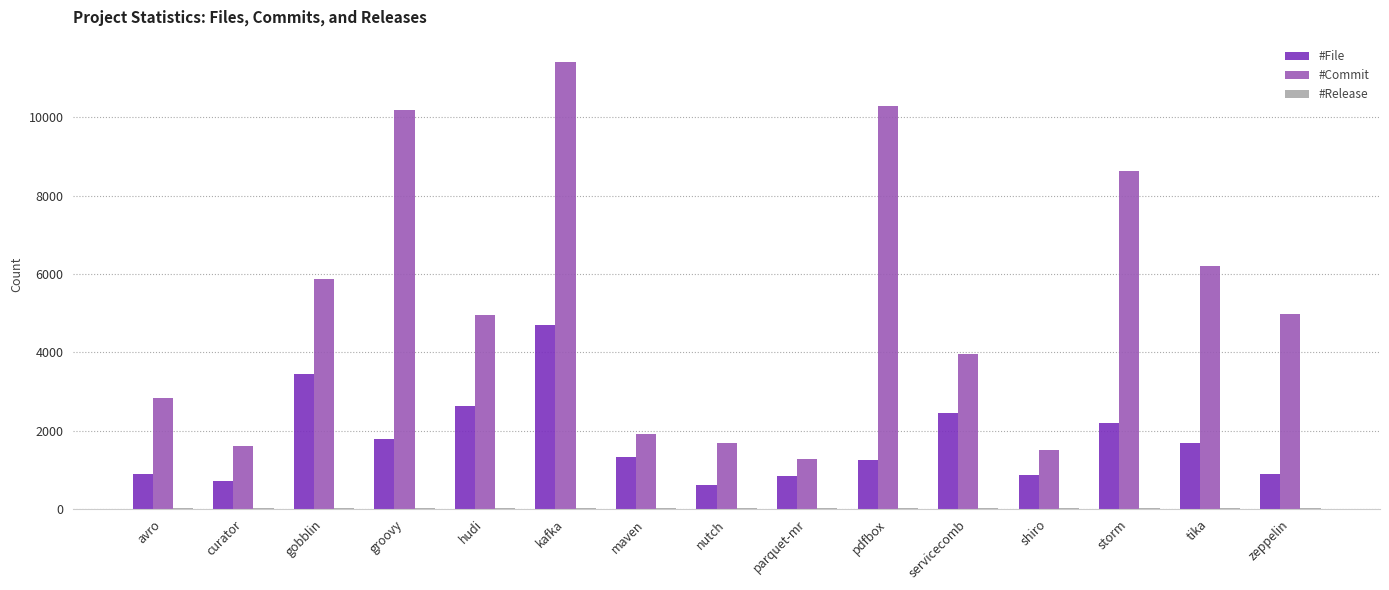

Are the bars grouped side by side (vs. stacked)?

Yes